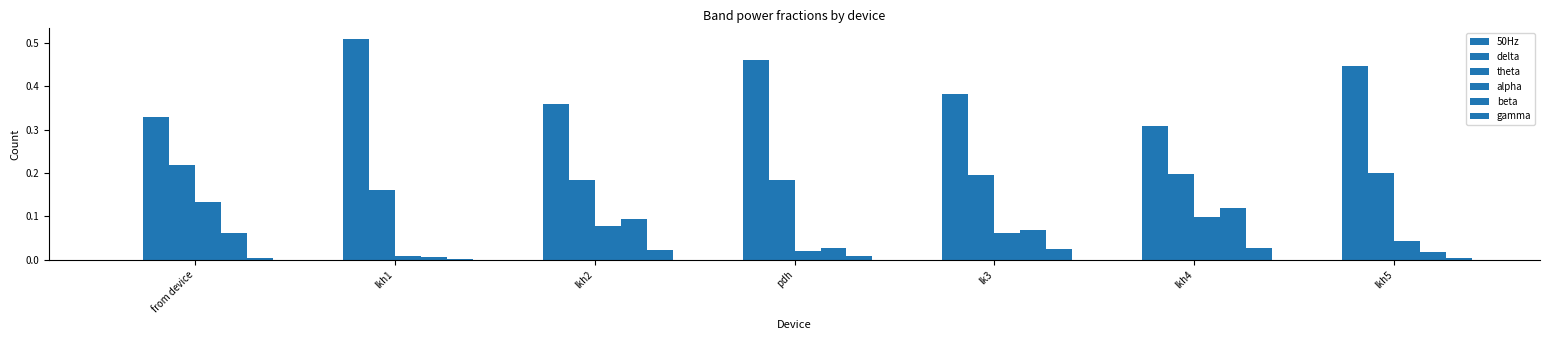

Are the bars horizontal?

No